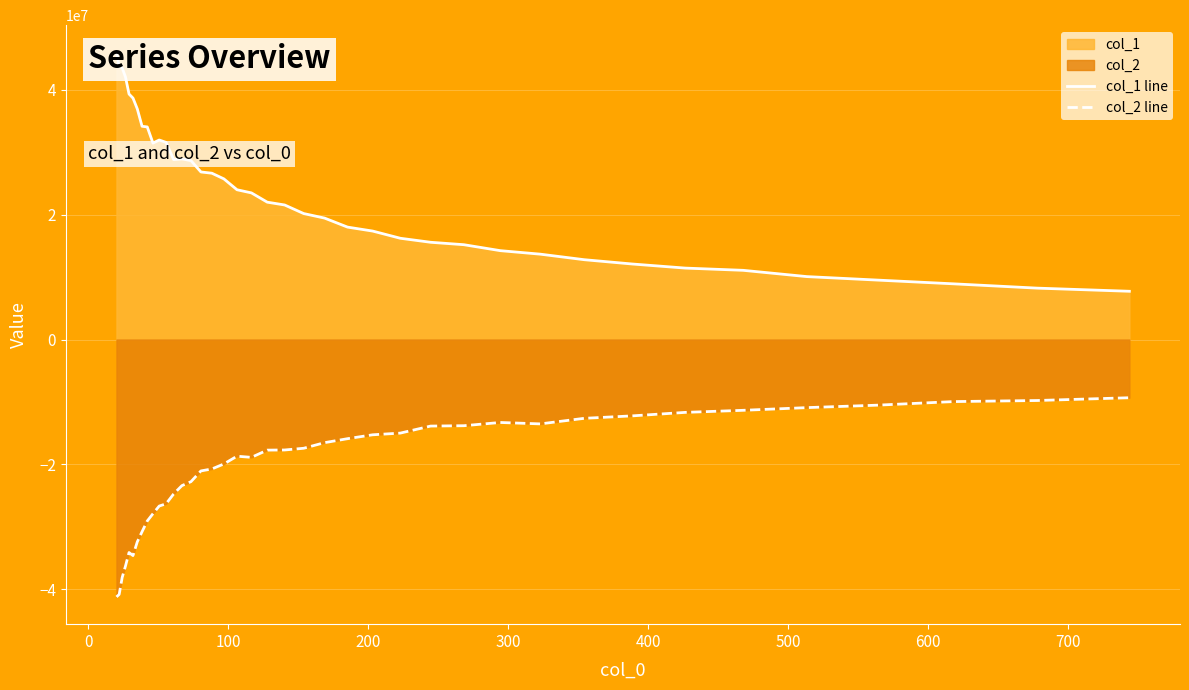

Which series has the widest spread of values?

col_1 line